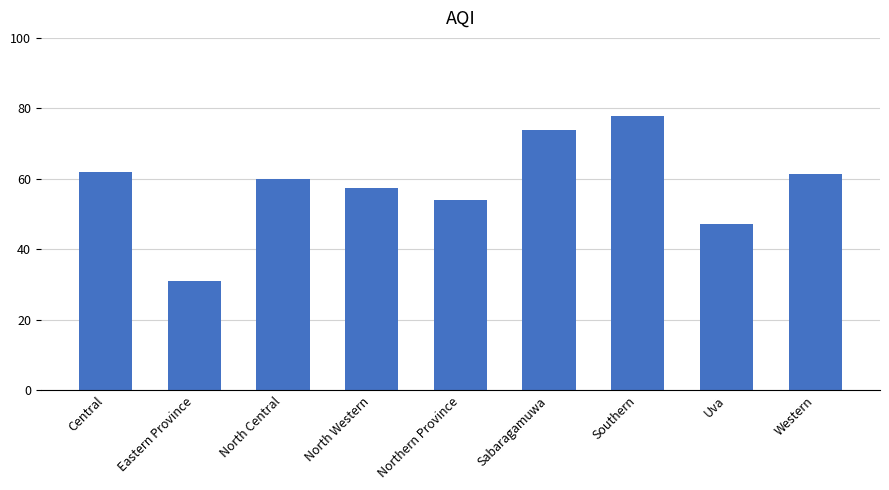

How many series are shown in this chart?

1